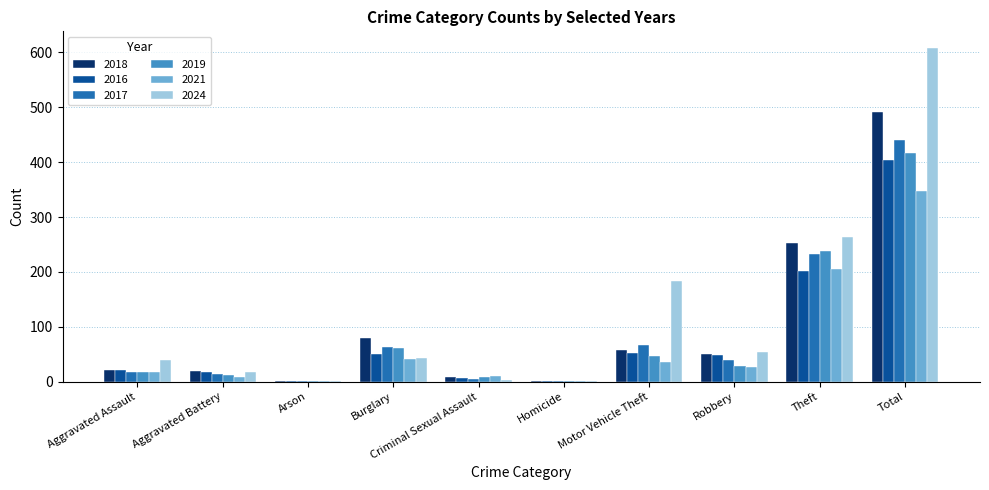

At which category is the sum across all series the highest?

Total